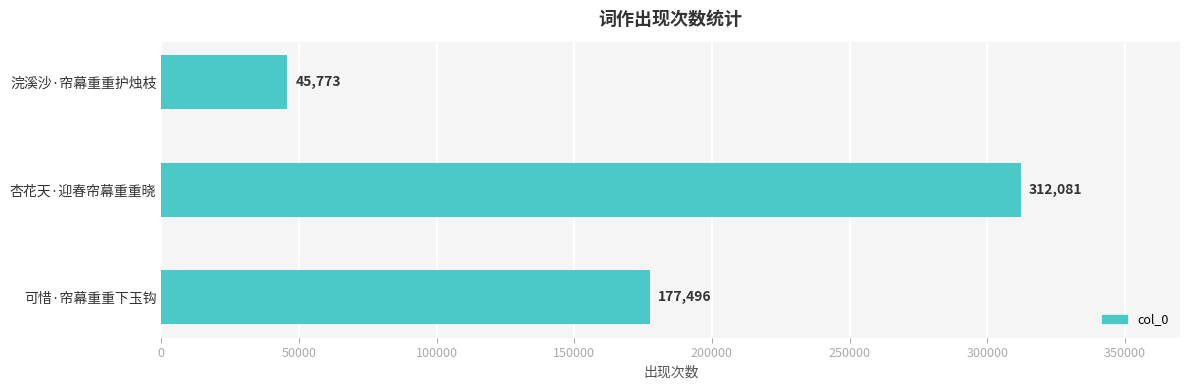

What is the average value?

178450